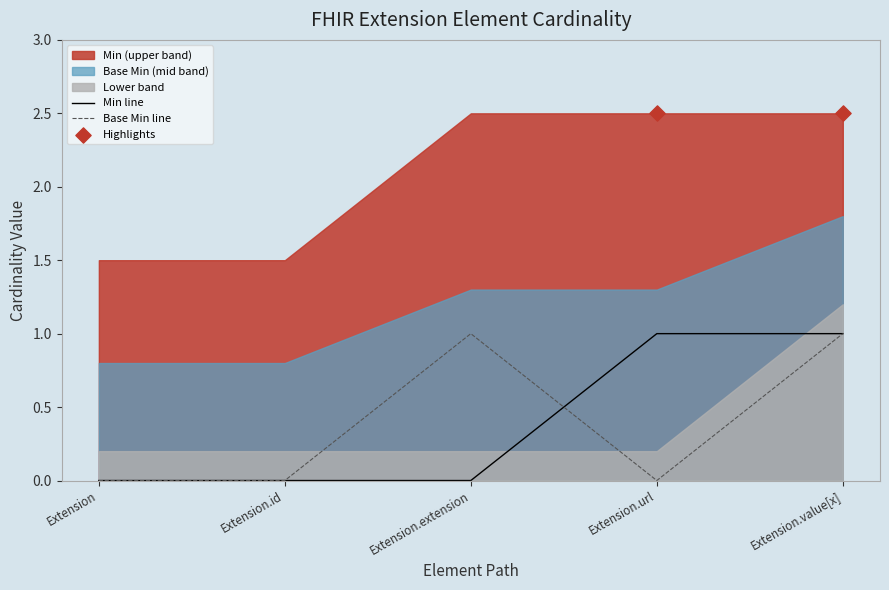

At which category is the sum across all series the highest?

Extension.value[x]